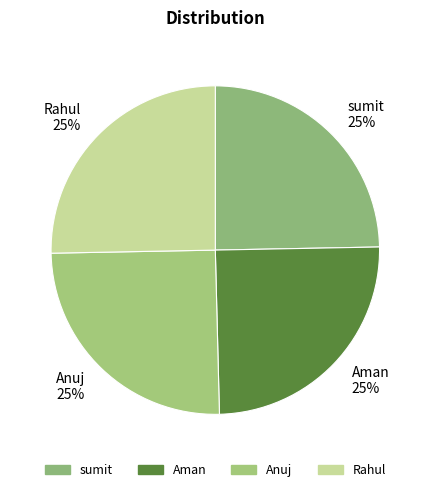

Does sumit account for over 50% of the chart?

No